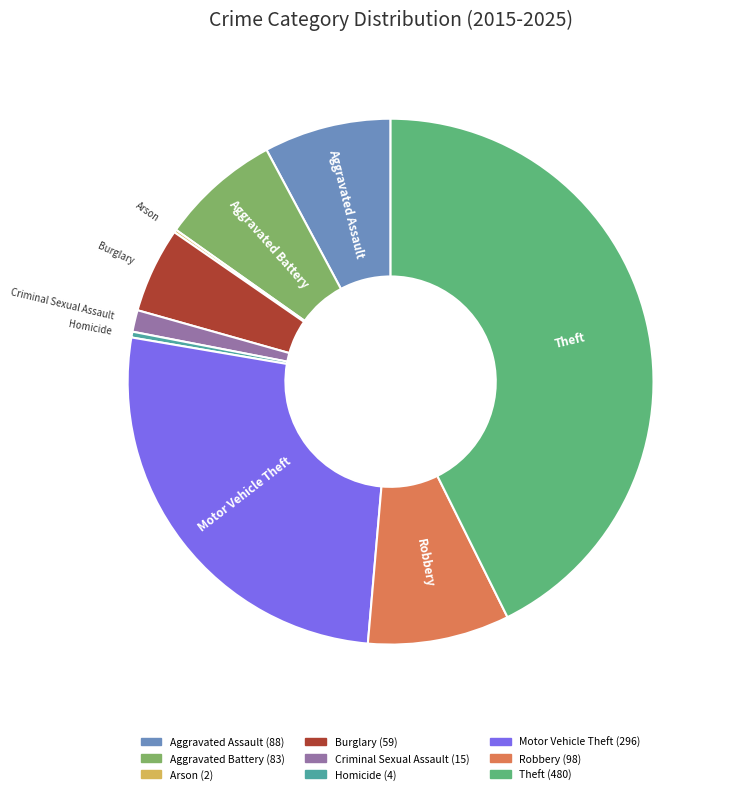

Does any single category account for the majority?

No